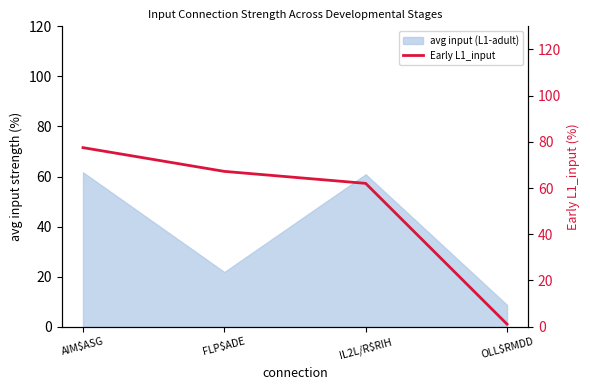

What is the average value?

52.0